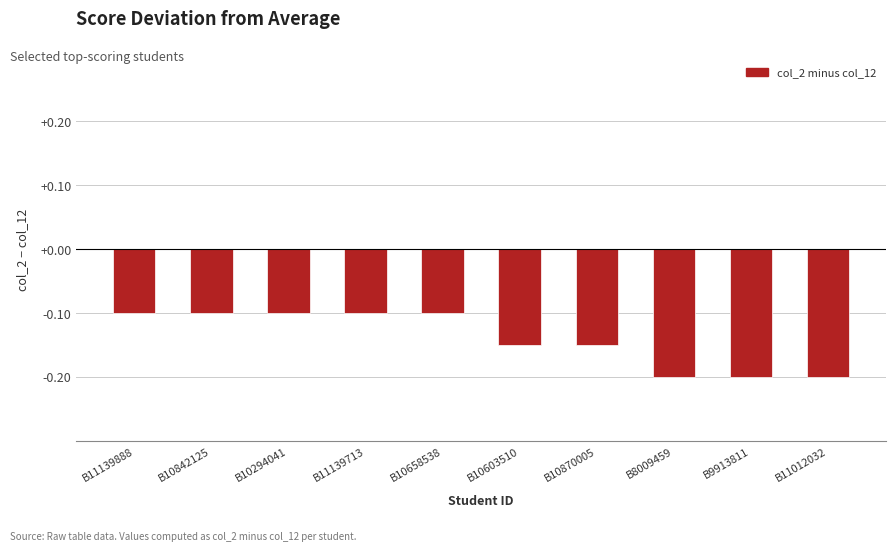

Which has a higher value, B10603510 or B10842125?

B10842125